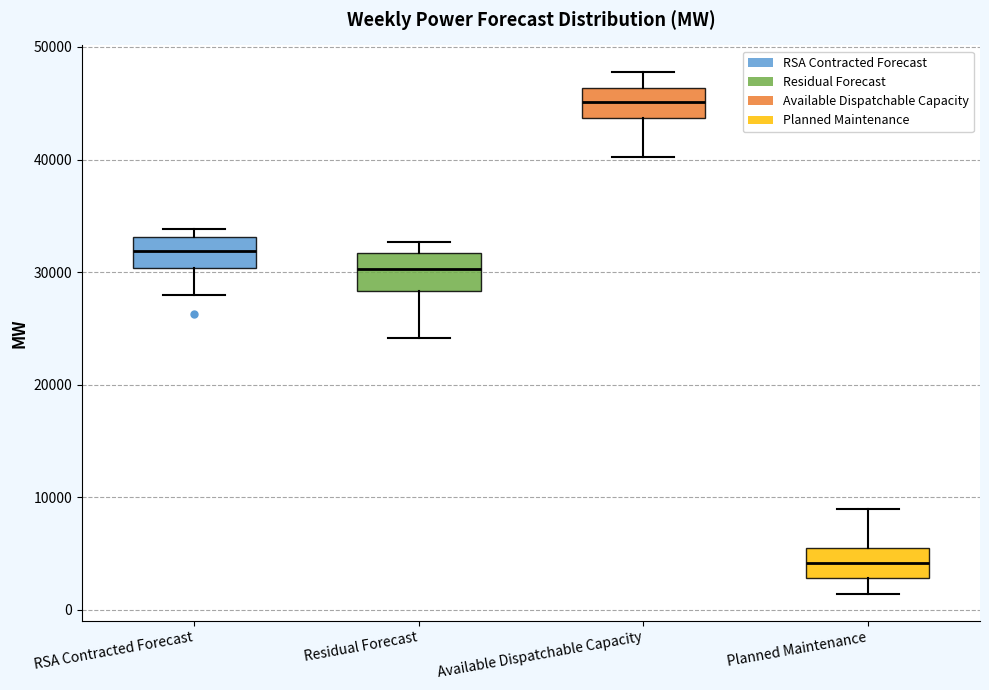

Reading left to right, transcribe this box plot: for each box, give where its median line is, the range the box spans, and where its two whiskers end, as read against the y-axis. The values are not printed on the chart, so give them approximately, as read against the axis.

RSA Contracted Forecast: median 32000, box 30000 to 33000, whiskers 28000 to 34000
Residual Forecast: median 30000, box 28000 to 32000, whiskers 24000 to 33000
Available Dispatchable Capacity: median 45000, box 44000 to 46000, whiskers 40000 to 48000
Planned Maintenance: median 4000, box 3000 to 6000, whiskers 1000 to 9000